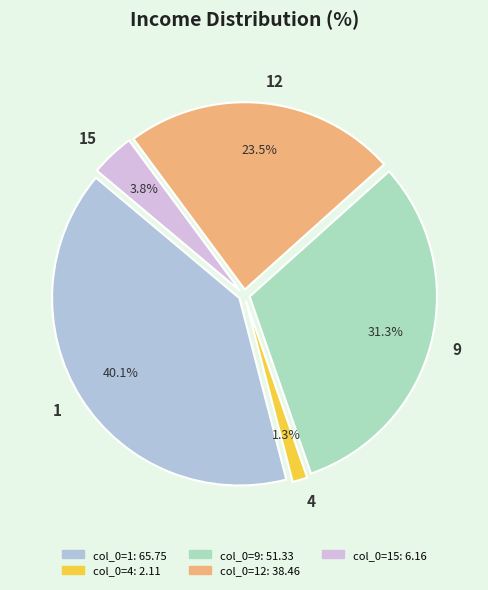

How many slices are in this pie chart?

5